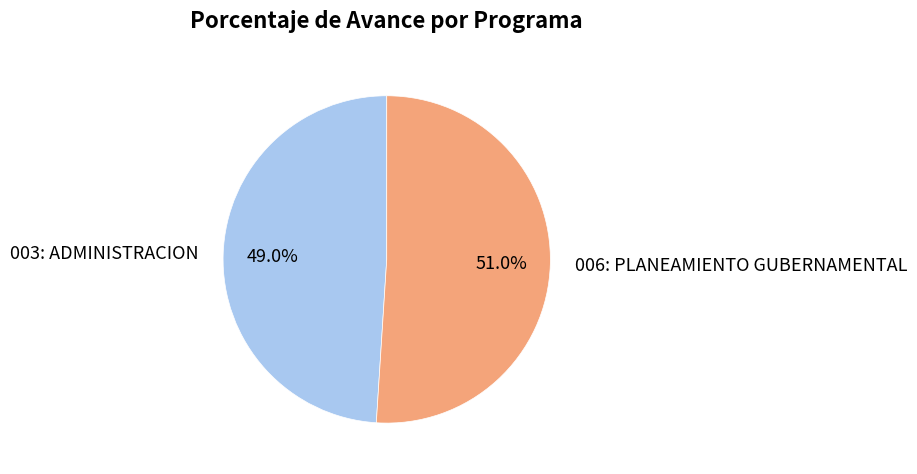

Between 006: PLANEAMIENTO GUBERNAMENTAL and 003: ADMINISTRACION, which is larger?

006: PLANEAMIENTO GUBERNAMENTAL